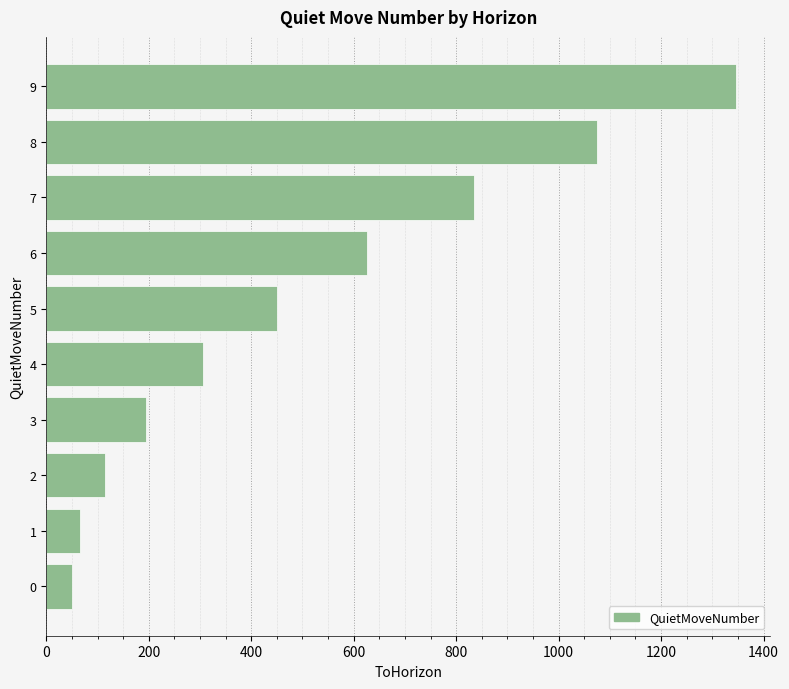

List the labels in order of value, smallest first.

0, 1, 2, 3, 4, 5, 6, 7, 8, 9